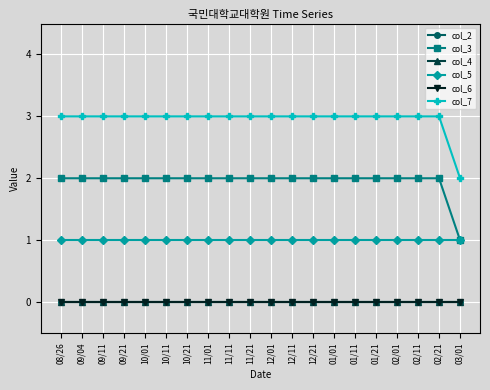

Does the chart have visible grid lines?

Yes